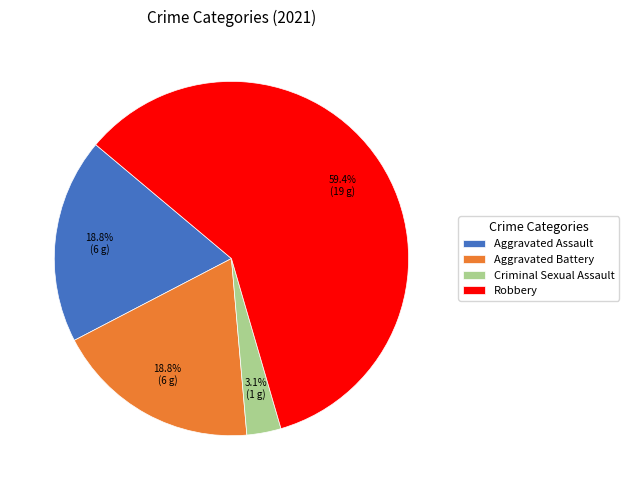

What is the largest slice in the pie chart?

Robbery